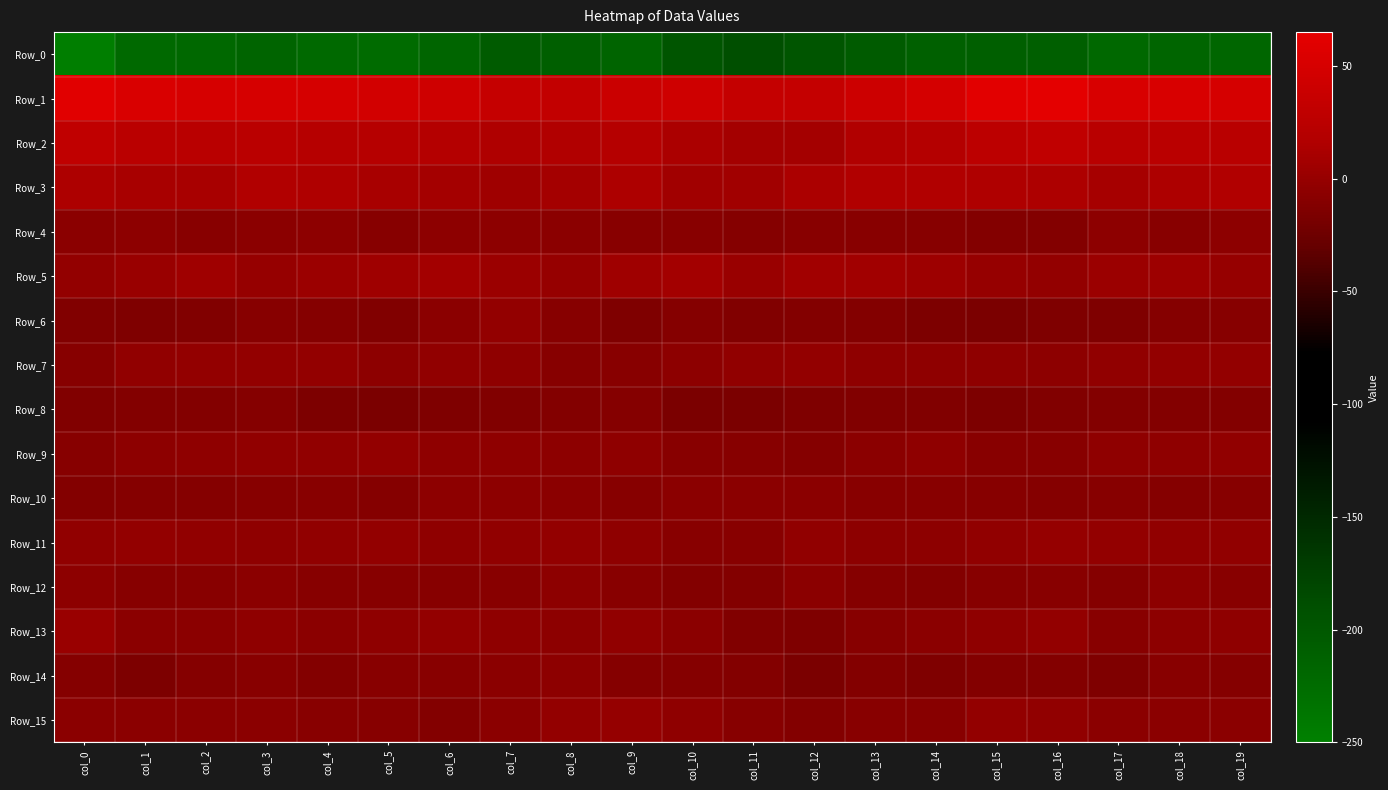

Reading right to left, what are all the values shown in this chart?

Row_0: col_19=-218.1	col_18=-217.7	col_17=-221.6	col_16=-210.0	col_15=-210.0	col_14=-210.9	col_13=-204.6	col_12=-197.5	col_11=-189.9	col_10=-197.2	col_9=-215.9	col_8=-210.2	col_7=-205.4	col_6=-216.9	col_5=-225.0	col_4=-222.9	col_3=-216.2	col_2=-220.5	col_1=-222.6	col_0=-248.6
Row_1: col_19=50.0	col_18=51.8	col_17=51.8	col_16=62.6	col_15=61.6	col_14=47.9	col_13=41.4	col_12=33.4	col_11=33.7	col_10=43.3	col_9=40.1	col_8=32.9	col_7=34.5	col_6=43.2	col_5=47.7	col_4=49.3	col_3=50.8	col_2=51.4	col_1=53.2	col_0=60.9
Row_2: col_19=23.5	col_18=25.0	col_17=24.3	col_16=29.8	col_15=26.2	col_14=18.3	col_13=15.9	col_12=9.4	col_11=9.1	col_10=13.0	col_9=19.9	col_8=16.9	col_7=15.5	col_6=19.2	col_5=21.6	col_4=21.3	col_3=24.8	col_2=24.2	col_1=25.2	col_0=29.7
Row_3: col_19=16.1	col_18=14.0	col_17=10.7	col_16=13.9	col_15=15.3	col_14=15.8	col_13=16.4	col_12=12.9	col_11=6.4	col_10=7.0	col_9=13.5	col_8=9.2	col_7=5.8	col_6=9.6	col_5=11.3	col_4=14.6	col_3=16.3	col_2=11.7	col_1=11.1	col_0=14.4
Row_4: col_19=-5.9	col_18=-8.6	col_17=-5.9	col_16=-11.8	col_15=-11.3	col_14=-9.0	col_13=-8.6	col_12=-8.2	col_11=-10.7	col_10=-8.3	col_9=-8.8	col_8=-6.7	col_7=-5.9	col_6=-5.4	col_5=-8.9	col_4=-6.1	col_3=-6.9	col_2=-8.1	col_1=-5.5	col_0=-7.2
Row_5: col_19=0.4	col_18=4.0	col_17=2.8	col_16=-2.4	col_15=0.2	col_14=4.0	col_13=6.0	col_12=6.6	col_11=2.2	col_10=7.3	col_9=5.9	col_8=0.9	col_7=2.5	col_6=7.6	col_5=4.9	col_4=2.7	col_3=0.8	col_2=5.0	col_1=1.2	col_0=-2.4
Row_6: col_19=-10.0	col_18=-11.1	col_17=-14.7	col_16=-14.8	col_15=-16.9	col_14=-15.3	col_13=-11.6	col_12=-11.6	col_11=-12.8	col_10=-10.2	col_9=-14.0	col_8=-9.1	col_7=-2.0	col_6=-7.0	col_5=-12.7	col_4=-10.6	col_3=-10.0	col_2=-12.8	col_1=-13.9	col_0=-12.6
Row_7: col_19=-2.0	col_18=-1.8	col_17=-2.9	col_16=-5.8	col_15=-4.9	col_14=-5.0	col_13=-4.2	col_12=-1.8	col_11=-3.8	col_10=-5.8	col_9=-8.7	col_8=-8.9	col_7=-5.0	col_6=-3.7	col_5=-5.2	col_4=-2.6	col_3=-1.8	col_2=-1.9	col_1=-3.6	col_0=-9.1
Row_8: col_19=-11.8	col_18=-11.8	col_17=-11.8	col_16=-13.6	col_15=-15.1	col_14=-13.6	col_13=-13.6	col_12=-14.5	col_11=-17.2	col_10=-16.3	col_9=-11.2	col_8=-12.1	col_7=-12.7	col_6=-14.3	col_5=-16.2	col_4=-15.1	col_3=-10.7	col_2=-12.0	col_1=-11.3	col_0=-13.4
Row_9: col_19=-3.6	col_18=-4.0	col_17=-4.4	col_16=-8.8	col_15=-7.7	col_14=-4.8	col_13=-7.0	col_12=-10.2	col_11=-9.8	col_10=-7.8	col_9=-3.9	col_8=-5.7	col_7=-4.9	col_6=-3.9	col_5=-2.2	col_4=-2.9	col_3=-3.8	col_2=-4.0	col_1=-5.4	col_0=-9.4
Row_10: col_19=-8.8	col_18=-10.3	col_17=-9.7	col_16=-10.9	col_15=-9.2	col_14=-8.7	col_13=-8.7	col_12=-6.4	col_11=-7.0	col_10=-7.5	col_9=-9.6	col_8=-7.1	col_7=-5.8	col_6=-6.3	col_5=-10.3	col_4=-8.4	col_3=-9.8	col_2=-10.1	col_1=-10.2	col_0=-11.7
Row_11: col_19=-3.9	col_18=-3.6	col_17=-2.0	col_16=-1.1	col_15=-2.7	col_14=-5.2	col_13=-5.3	col_12=-3.1	col_11=-8.6	col_10=-7.7	col_9=-4.3	col_8=-1.9	col_7=-3.9	col_6=-4.3	col_5=-2.5	col_4=-2.8	col_3=-4.4	col_2=-3.0	col_1=-1.8	col_0=-2.8
Row_12: col_19=-7.7	col_18=-6.2	col_17=-10.2	col_16=-8.4	col_15=-9.3	col_14=-12.3	col_13=-11.0	col_12=-7.4	col_11=-12.4	col_10=-12.4	col_9=-8.6	col_8=-5.2	col_7=-8.6	col_6=-9.5	col_5=-9.7	col_4=-9.4	col_3=-6.5	col_2=-7.9	col_1=-9.8	col_0=-6.2
Row_13: col_19=-5.1	col_18=-5.3	col_17=-8.7	col_16=-2.3	col_15=-4.9	col_14=-7.5	col_13=-9.3	col_12=-14.3	col_11=-13.5	col_10=-6.6	col_9=-3.2	col_8=-6.1	col_7=-4.8	col_6=-2.1	col_5=-4.3	col_4=-6.6	col_3=-4.2	col_2=-7.6	col_1=-6.4	col_0=1.4
Row_14: col_19=-10.1	col_18=-8.4	col_17=-14.9	col_16=-12.0	col_15=-11.4	col_14=-14.1	col_13=-11.9	col_12=-16.9	col_11=-11.8	col_10=-10.2	col_9=-10.1	col_8=-5.5	col_7=-6.7	col_6=-8.6	col_5=-8.7	col_4=-11.4	col_3=-8.6	col_2=-10.5	col_1=-15.5	col_0=-11.1
Row_15: col_19=-7.3	col_18=-6.5	col_17=-6.6	col_16=-3.4	col_15=-2.4	col_14=-8.6	col_13=-8.5	col_12=-11.3	col_11=-9.7	col_10=-4.3	col_9=-1.2	col_8=-1.9	col_7=-7.3	col_6=-11.8	col_5=-9.1	col_4=-8.0	col_3=-6.9	col_2=-6.5	col_1=-7.1	col_0=-7.4